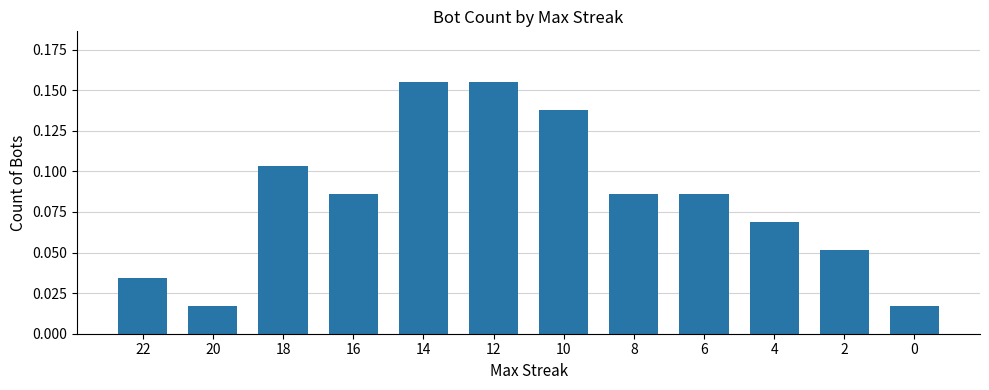

How many distinct data groups are displayed?

1